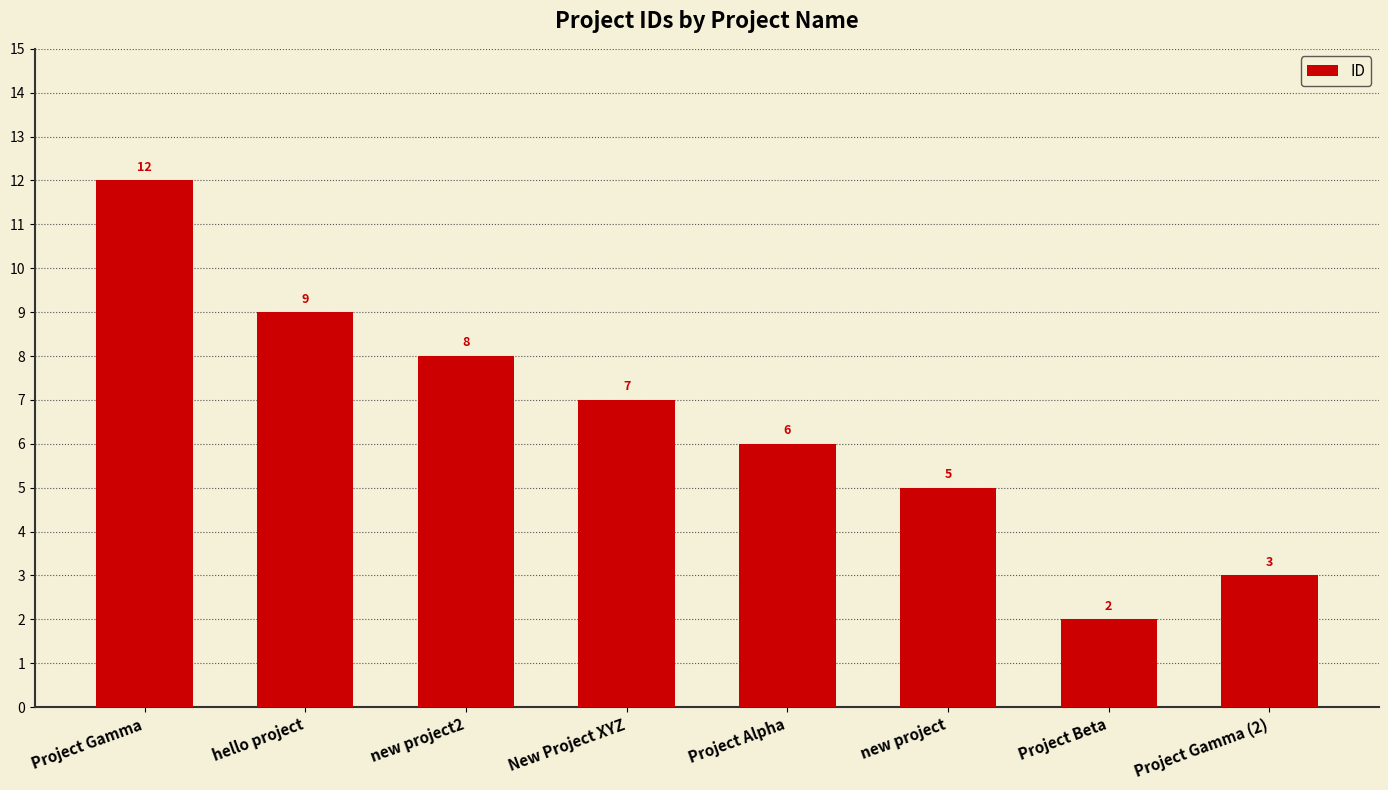

How many series are shown in this chart?

1